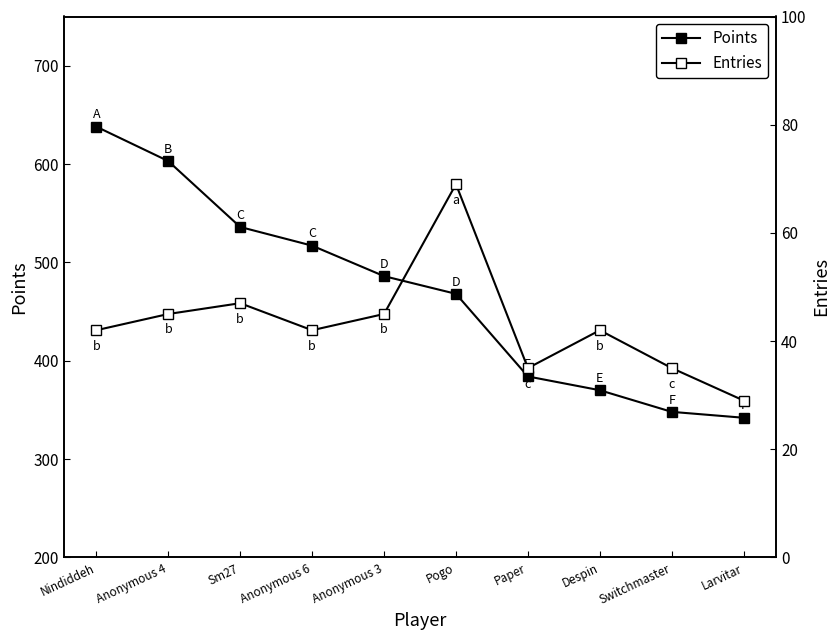

List the labels in order of Points value, smallest first.

Larvitar, Switchmaster, Despin, Paper, Pogo, Anonymous 3, Anonymous 6, Sm27, Anonymous 4, Nindiddeh